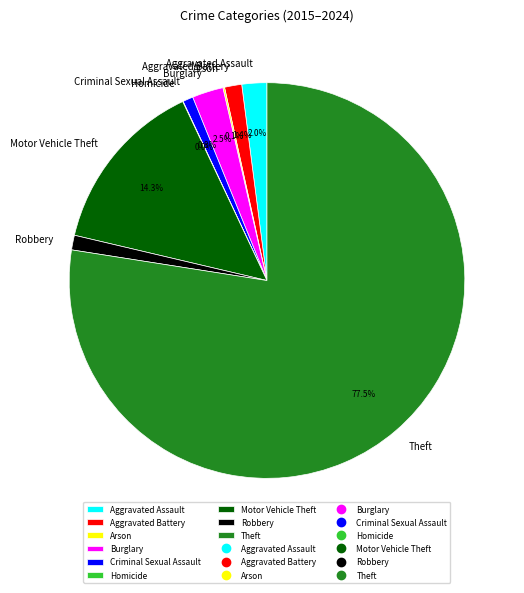

What is the majority slice?

Theft